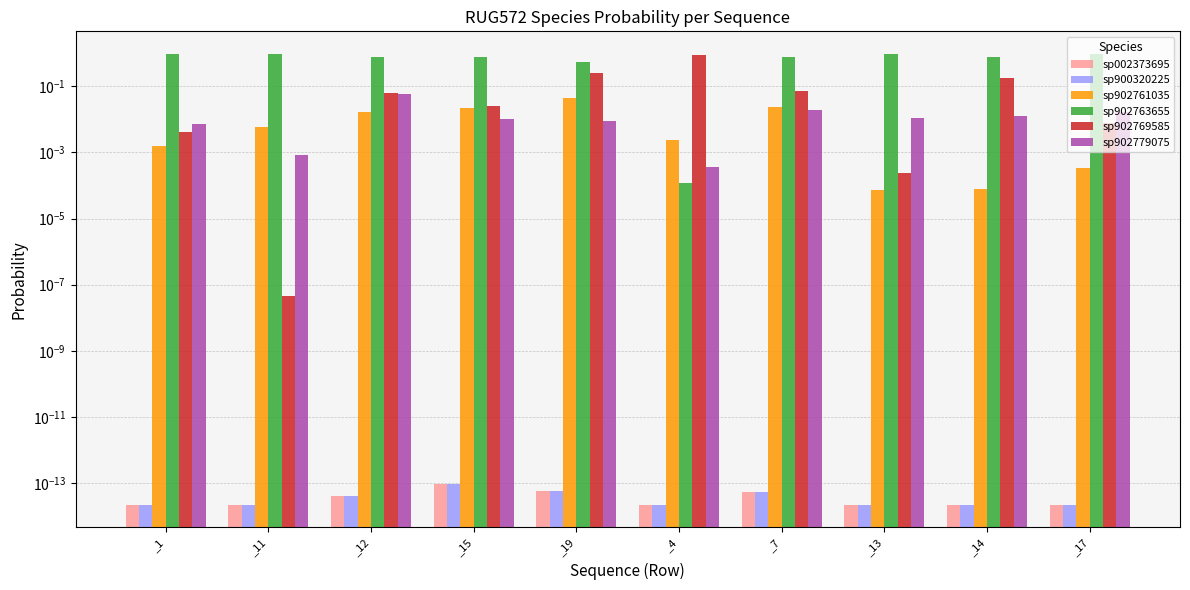

Reading left to right, list all the values displayed in this chart.

sp002373695: _1=0.0	_11=0.0	_12=0.0	_15=0.0	_19=0.0	_4=0.0	_7=0.0	_13=0.0	_14=0.0	_17=0.0
sp900320225: _1=0.0	_11=0.0	_12=0.0	_15=0.0	_19=0.0	_4=0.0	_7=0.0	_13=0.0	_14=0.0	_17=0.0
sp902761035: _1=0.0	_11=0.0	_12=0.0	_15=0.0	_19=0.0	_4=0.0	_7=0.0	_13=0.0	_14=0.0	_17=0.0
sp902763655: _1=1.0	_11=1.0	_12=0.8	_15=0.8	_19=0.5	_4=0.0	_7=0.8	_13=0.9	_14=0.8	_17=0.9
sp902769585: _1=0.0	_11=0.0	_12=0.1	_15=0.0	_19=0.2	_4=0.9	_7=0.1	_13=0.0	_14=0.2	_17=0.0
sp902779075: _1=0.0	_11=0.0	_12=0.1	_15=0.0	_19=0.0	_4=0.0	_7=0.0	_13=0.0	_14=0.0	_17=0.0